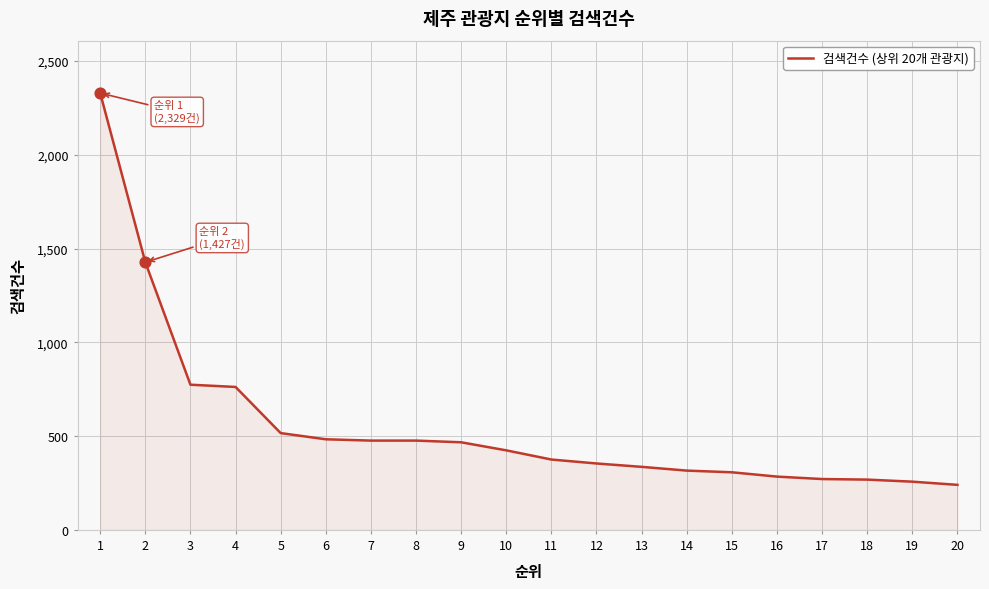

What is the change in value from 5 to 13?

-180